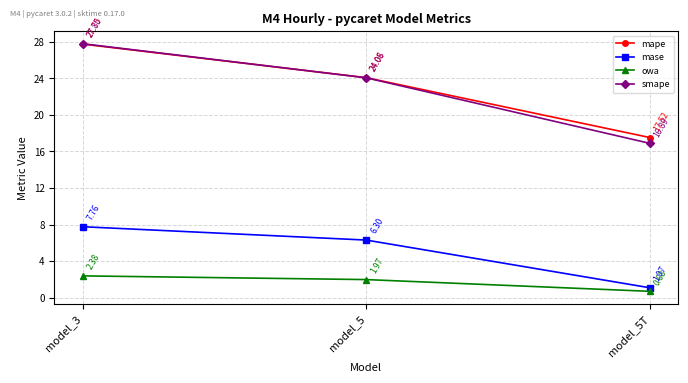

What is the label of the 1st point from the right?

model_5T